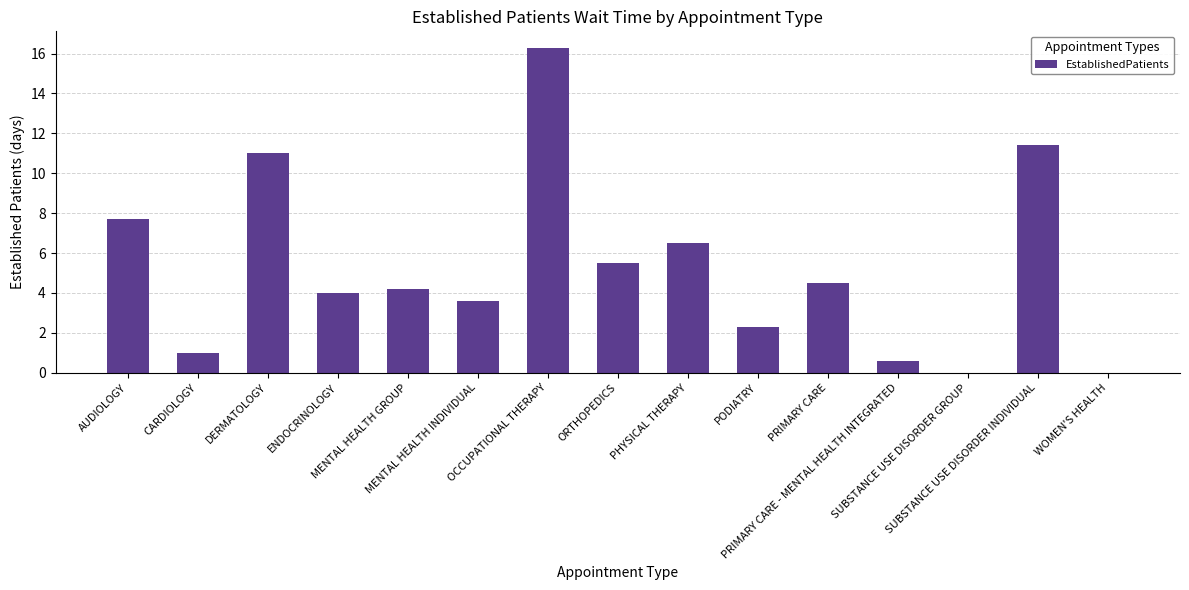

Reading left to right, extract all data points from this chart.

7.7	1.0	11.0	4.0	4.2	3.6	16.3	5.5	6.5	2.3	4.5	0.6	0.0	11.4	0.0